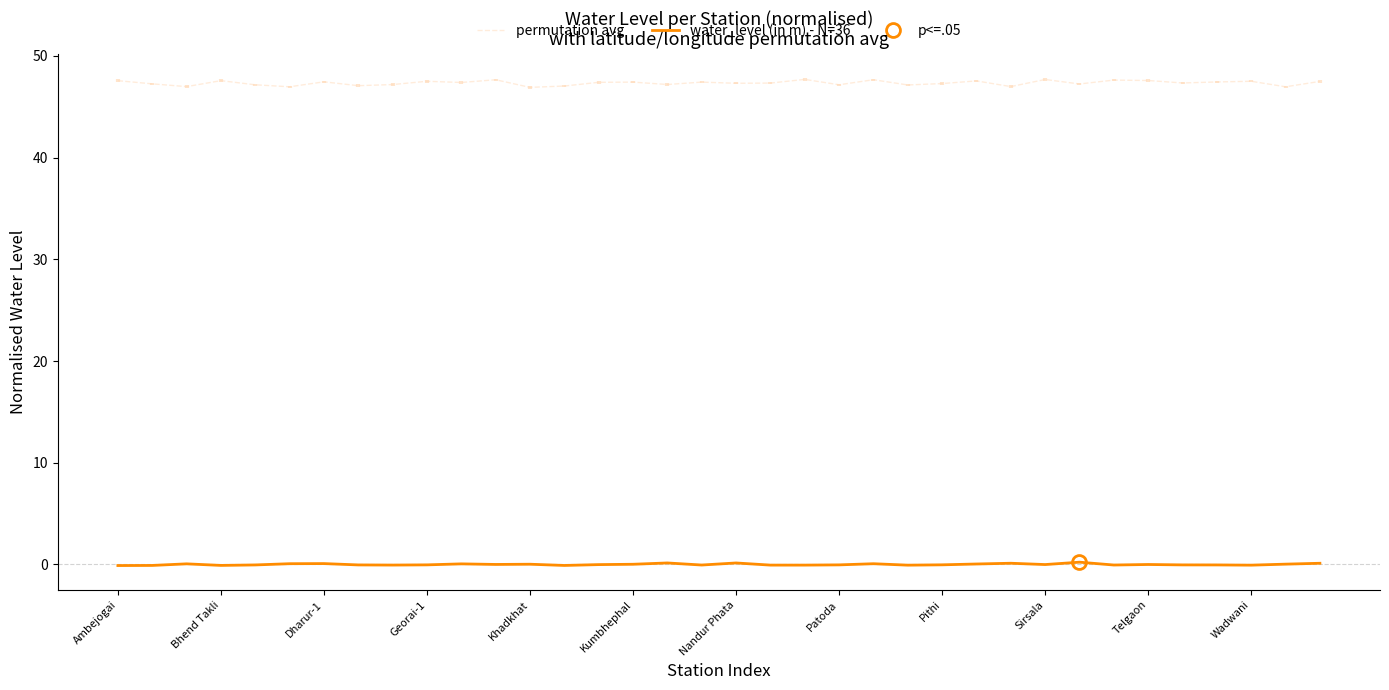

True or false: permutation avg and water_level (in m) - N=36 cross at least once.

False